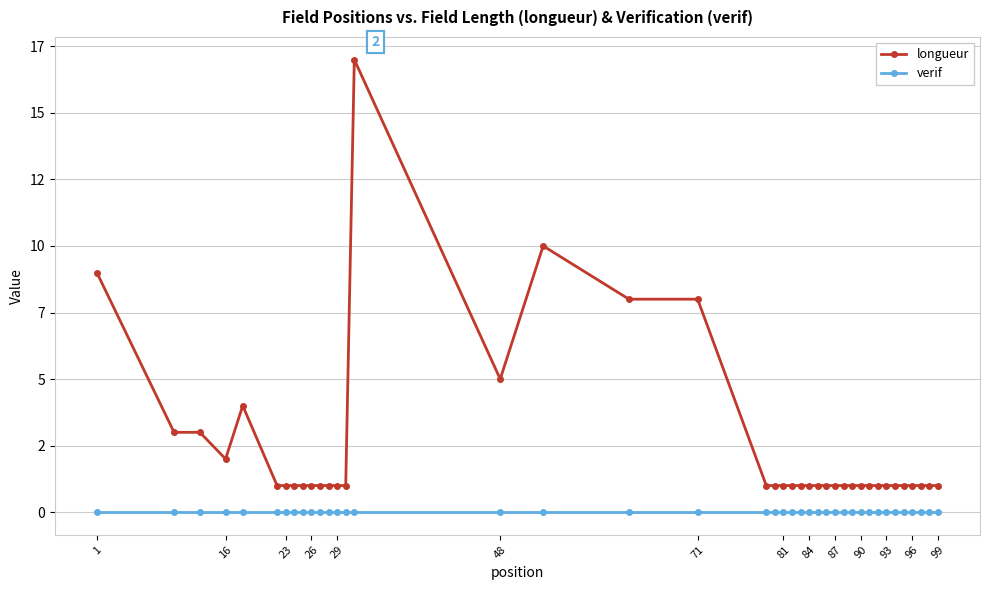

What are all the series names shown in the legend?

longueur, verif